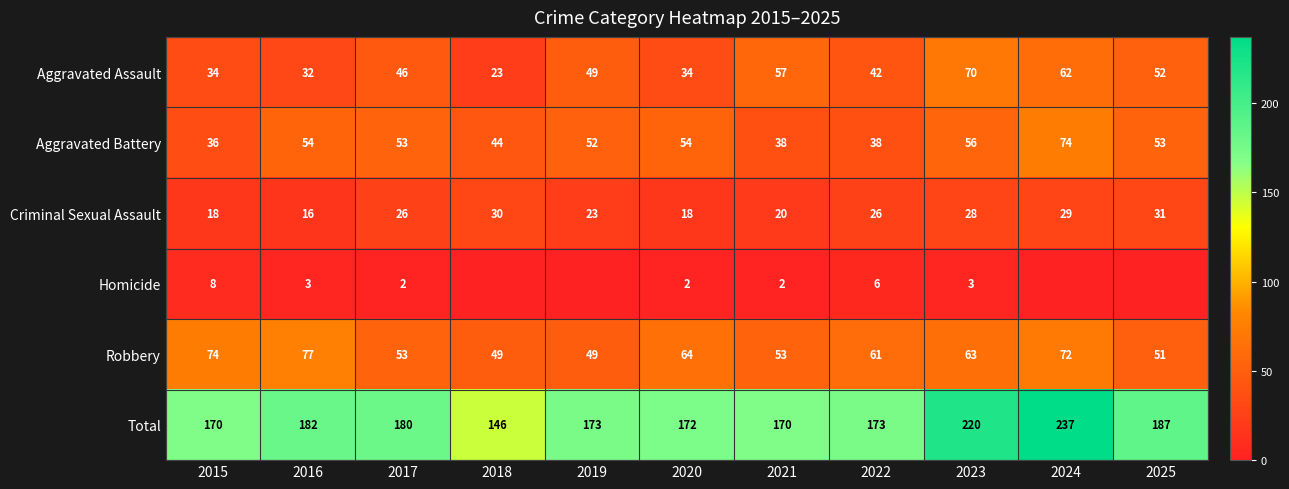

Is the value of Robbery at 2018 greater than the value of Homicide at 2023?

Yes